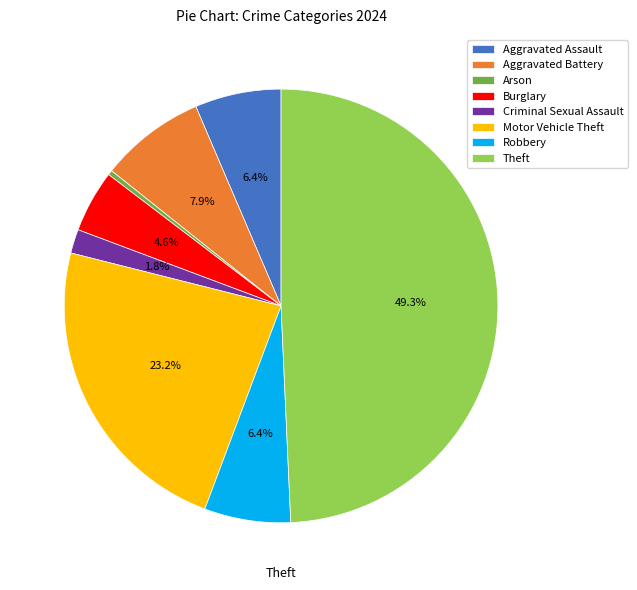

The Arson slice represents 0% of the pie. True or false?

True